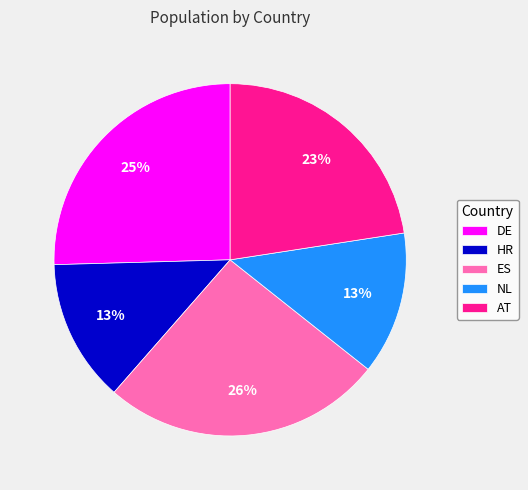

Count the number of slices in the pie.

5